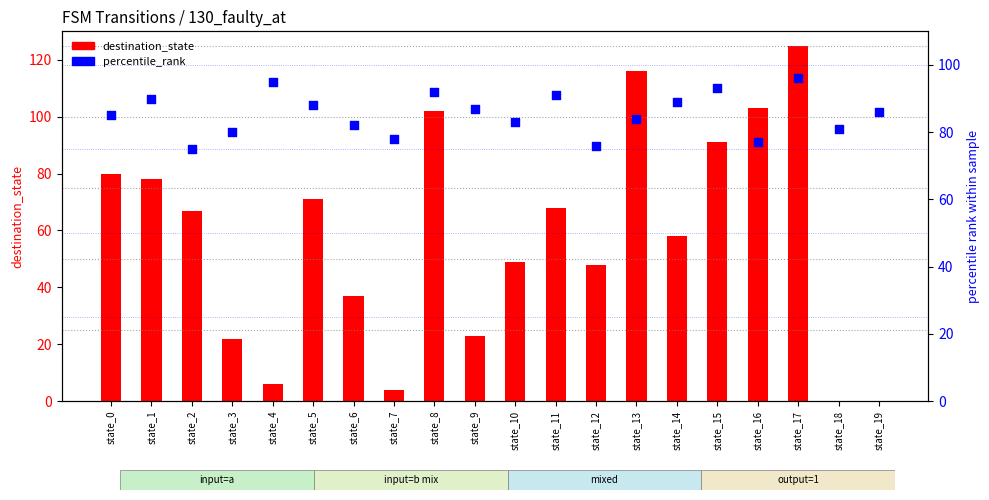

What are all the series names shown in the legend?

destination_state, percentile_rank